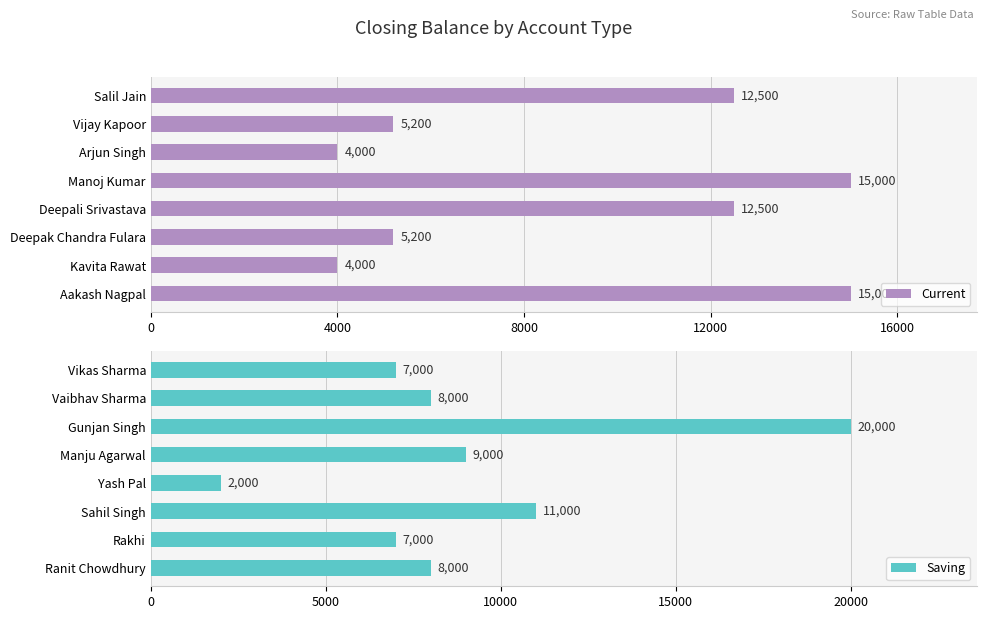

The Current series shows 21005 at Aakash Nagpal. True or false?

False